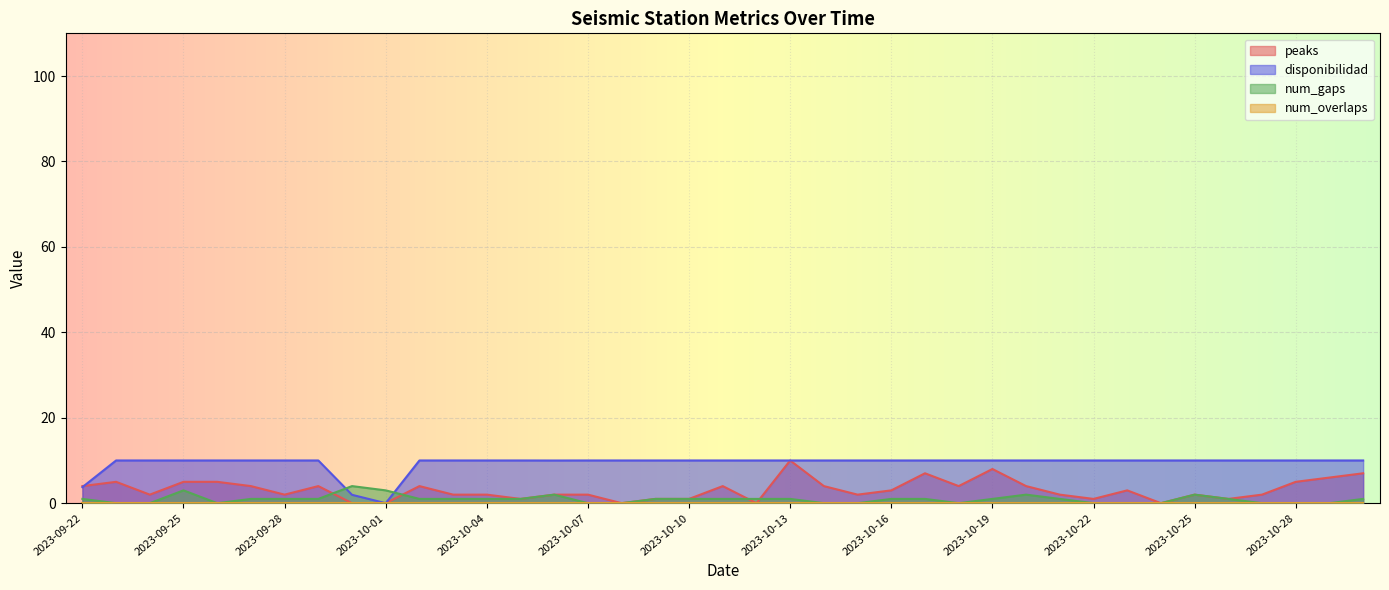

Is the value of disponibilidad at 2023-10-27 greater than the value of peaks at 2023-10-20?

Yes